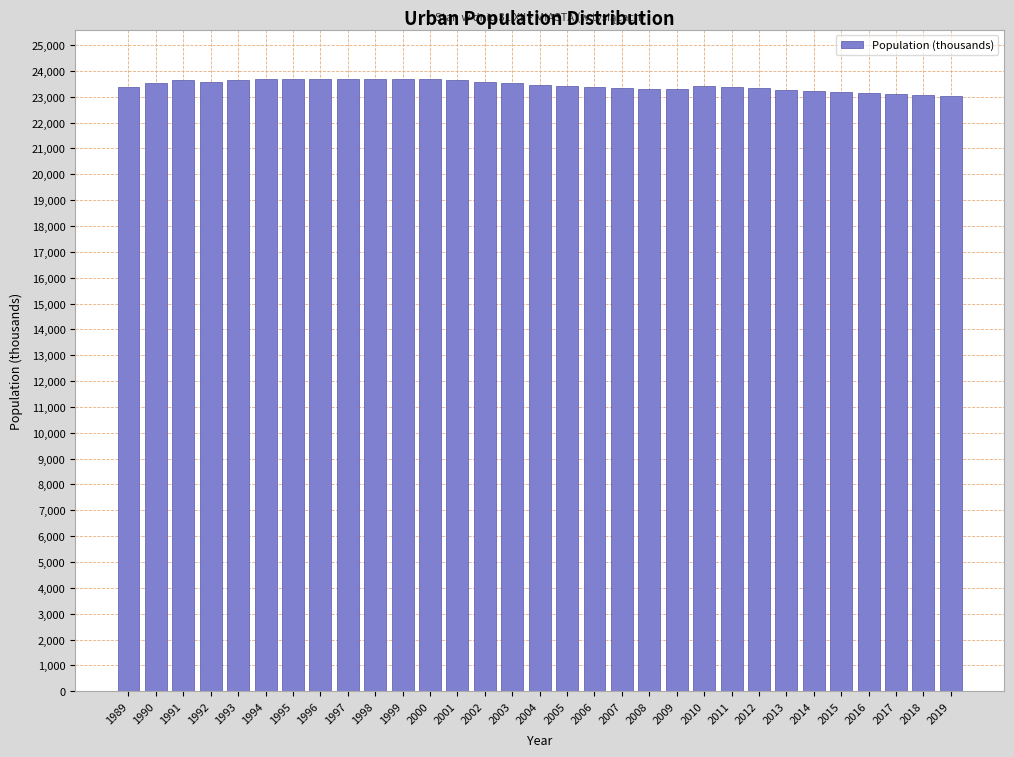

Approximately how many times larger is the value at 1996 compared to 2012?

1.0